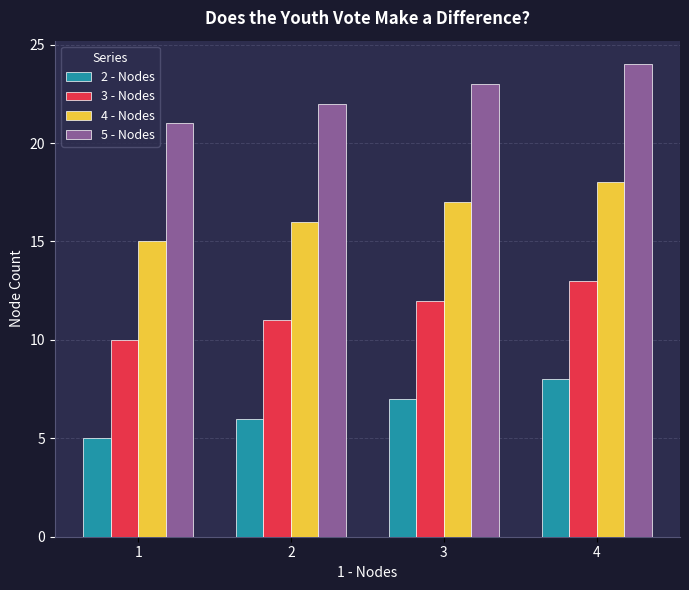

Reading left to right, list all the values displayed in this chart.

2 - Nodes: 1=5	2=6	3=7	4=8
3 - Nodes: 1=10	2=11	3=12	4=13
4 - Nodes: 1=15	2=16	3=17	4=18
5 - Nodes: 1=21	2=22	3=23	4=24